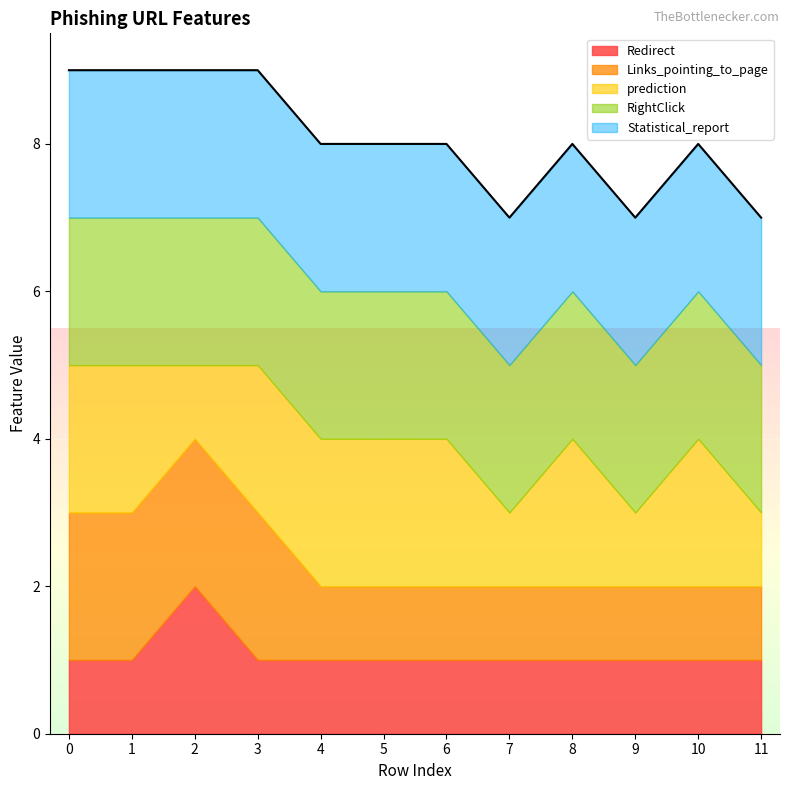

True or false: prediction has more than 0 points higher than both neighbors.

True